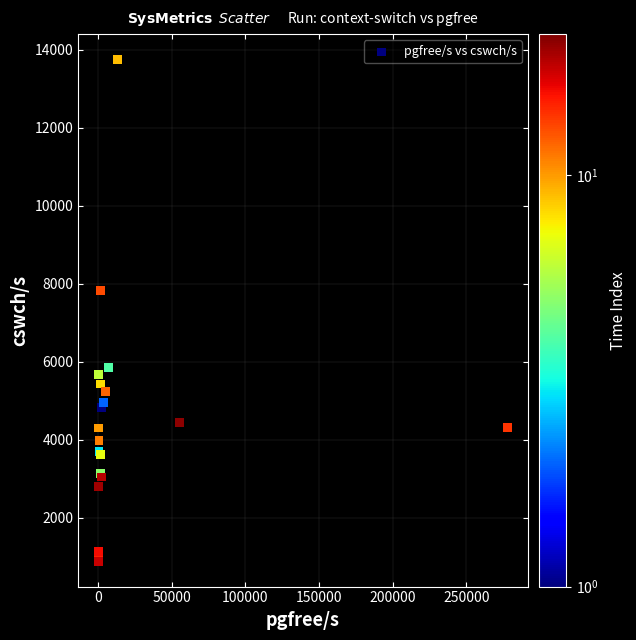

What Y value in the scatter plot is closest to 7319?

7827